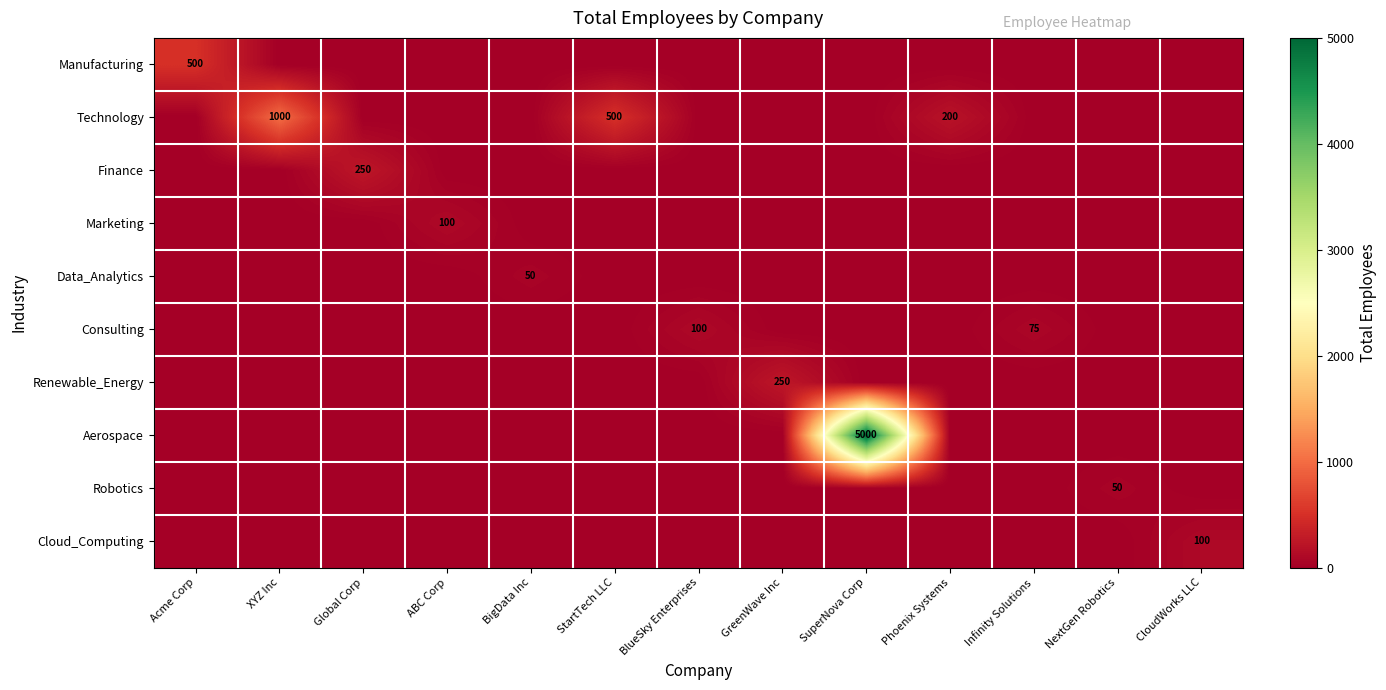

True or false: Renewable_Energy has a value of 65 at GreenWave Inc.

False